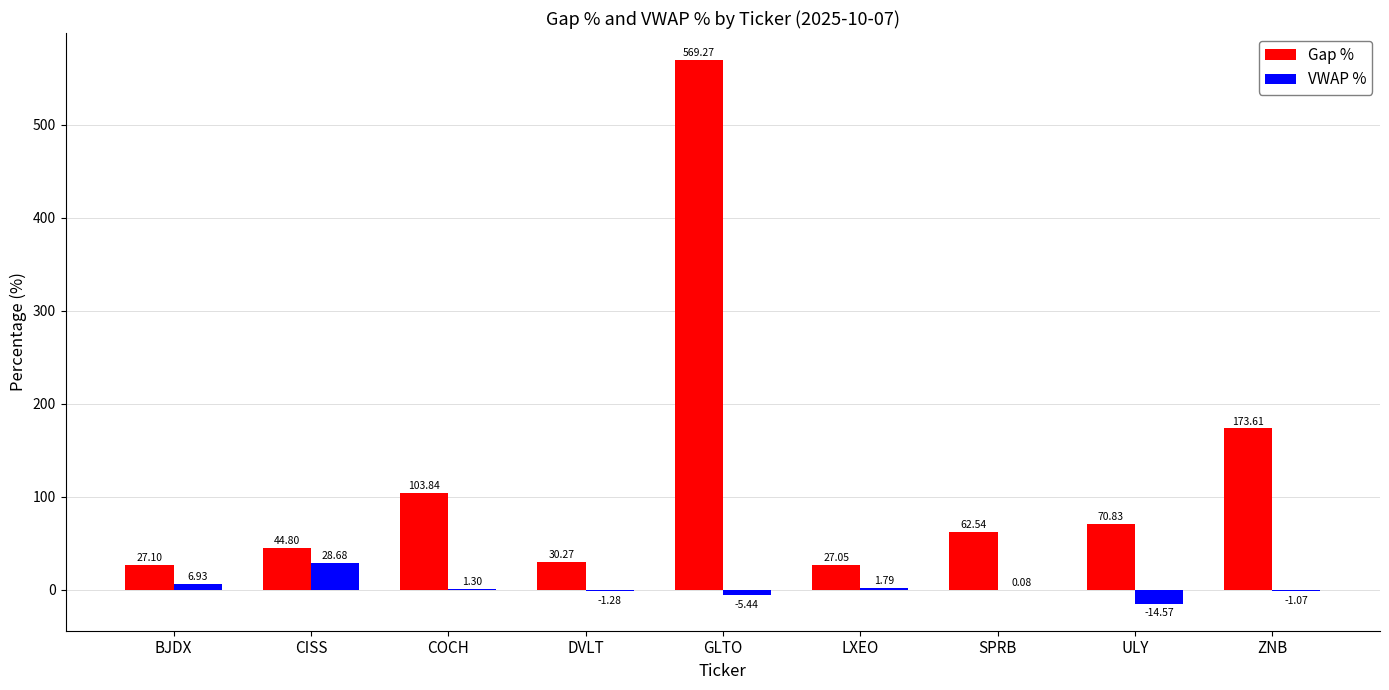

Read the VWAP % value at BJDX.

6.9